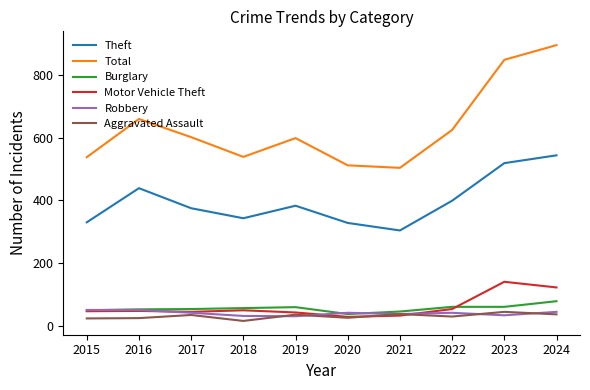

Is it true that Motor Vehicle Theft equals 44 at 2017?

True